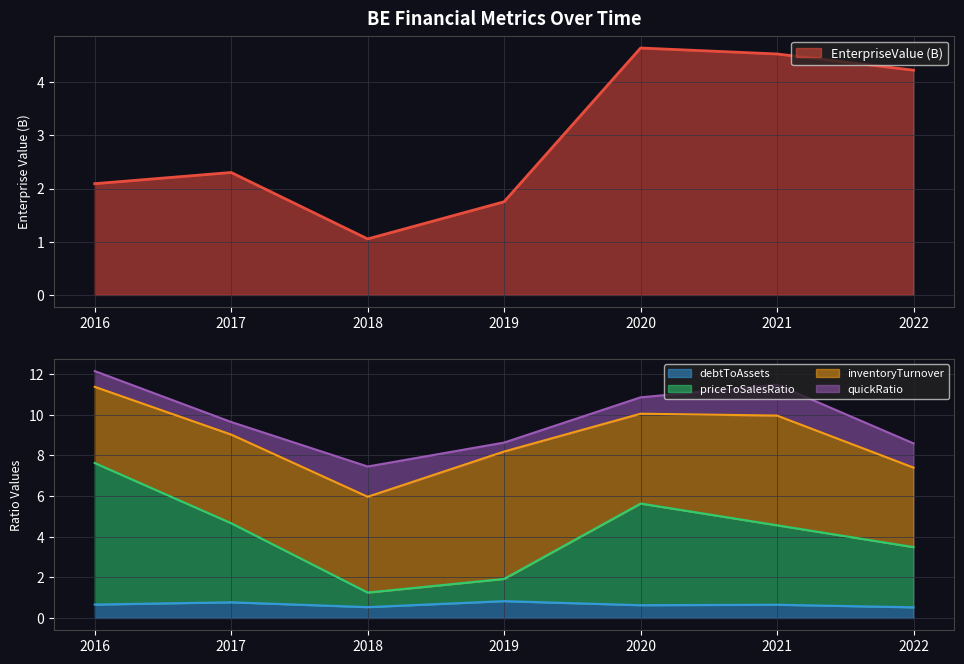

Which category has the highest value across all series?

2016